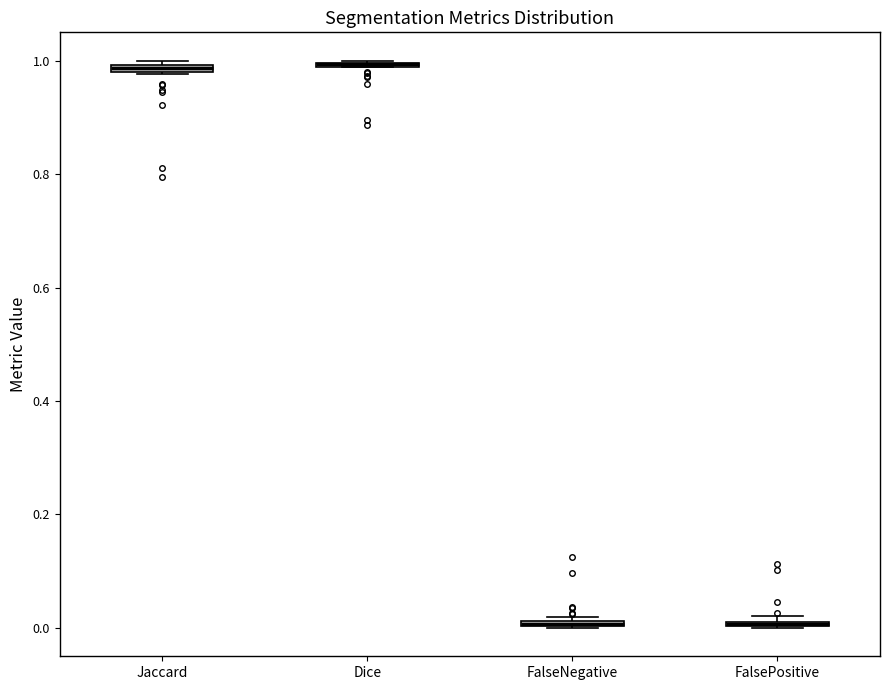

Where is the lower edge of the box for Jaccard on the y-axis? The values are not printed on the chart, so give them approximately, as read against the axis.

0.98